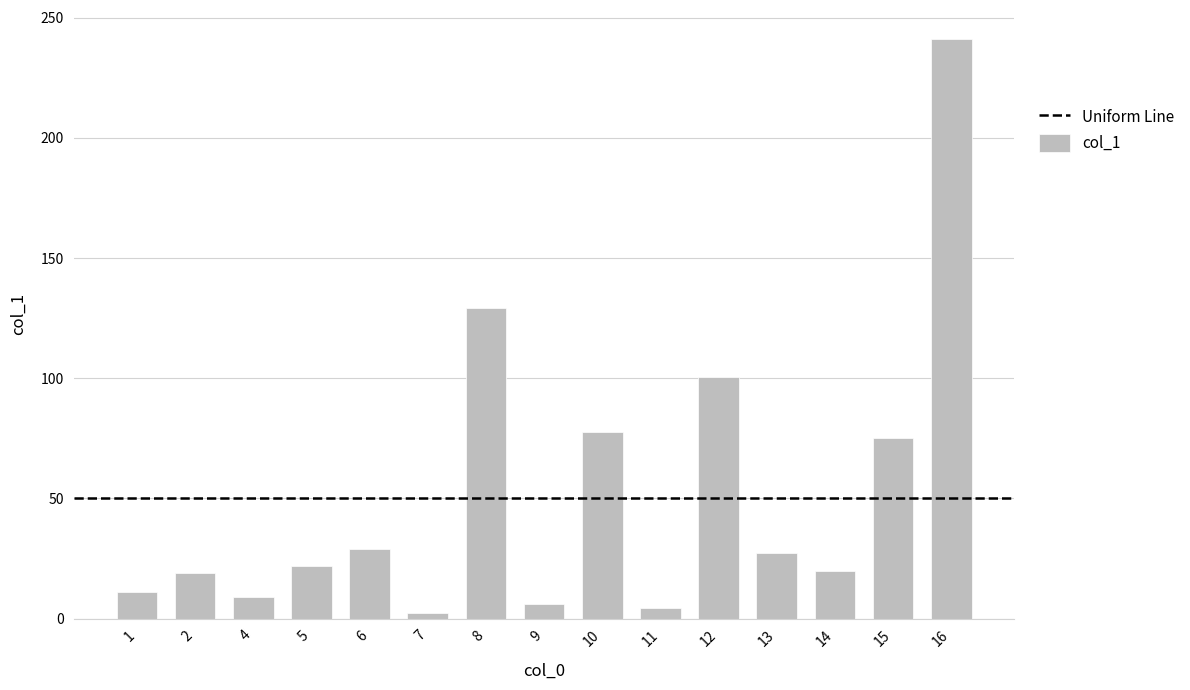

Approximately how many times larger is the value at 10 compared to 14?

3.9